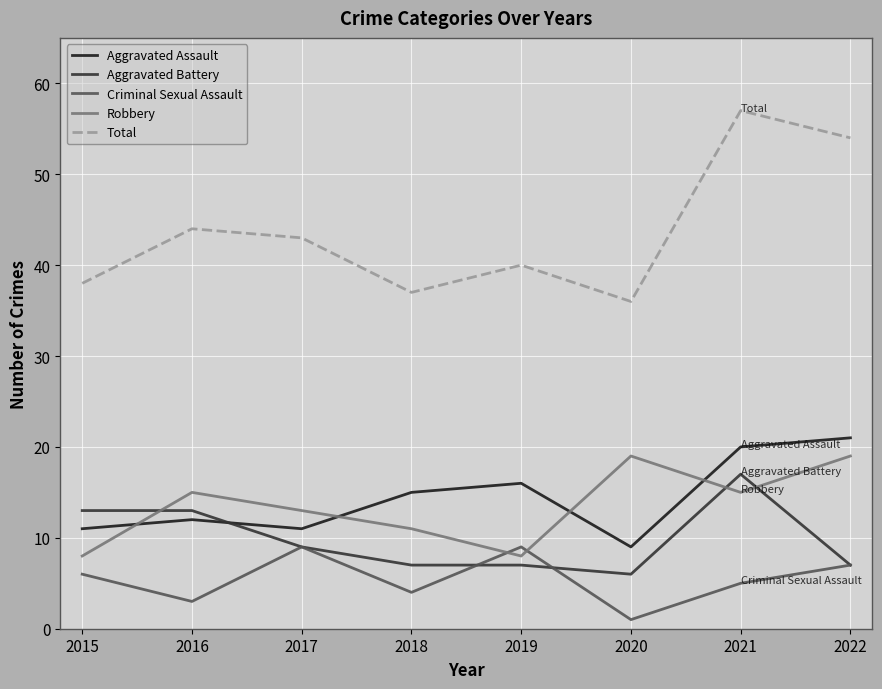

Does the chart display data point markers on the line(s)?

No